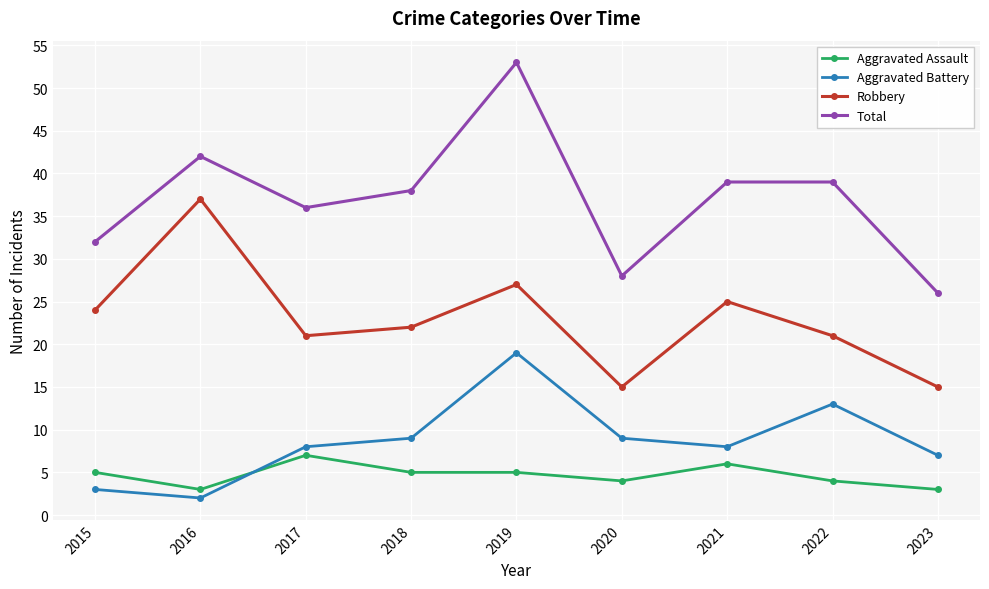

Between 2018 and 2023, which series saw the biggest shift?

Total